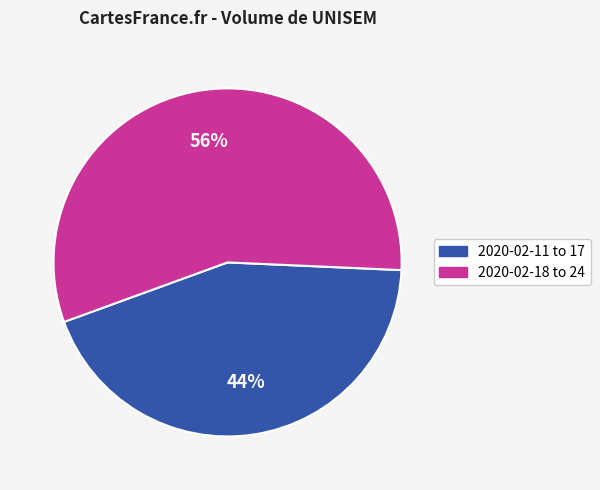

Does any single category account for the majority?

Yes